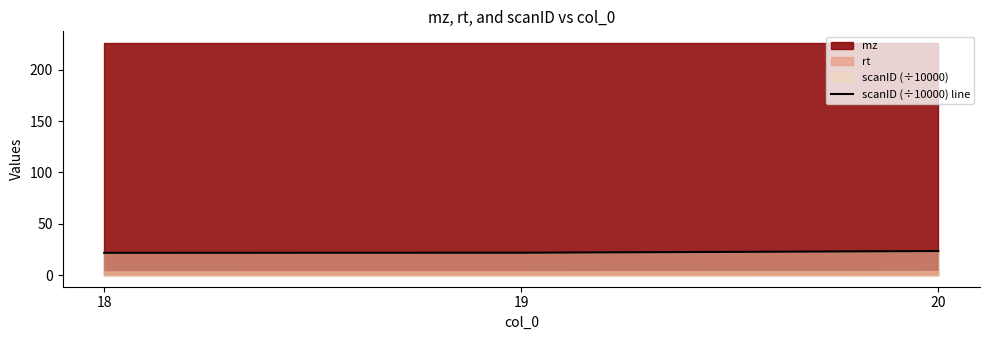

Is it true that the value at 19 is 6.4?

False